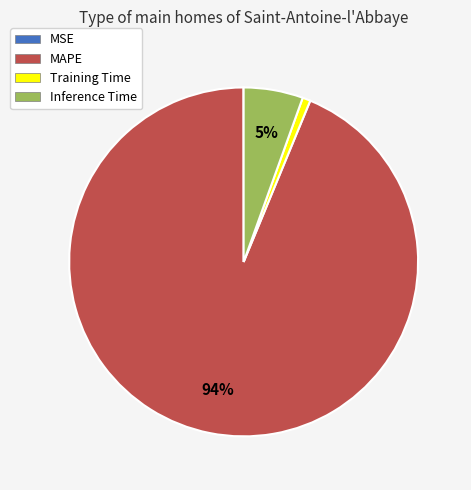

To the nearest percent, what portion does Inference Time represent?

5%